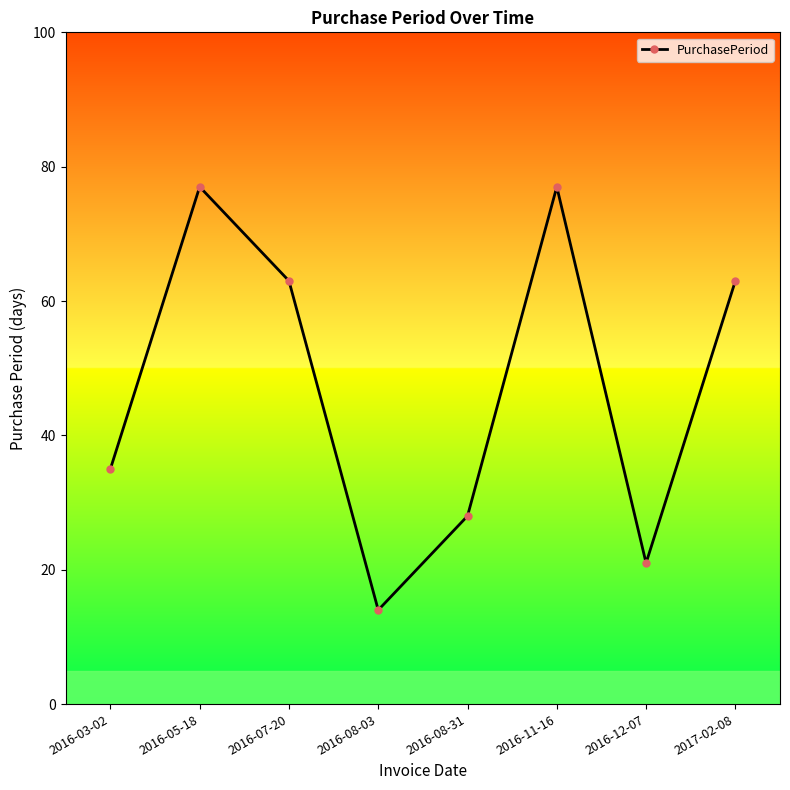

What is the sum of the values at 2016-07-20 and 2016-08-31?

91